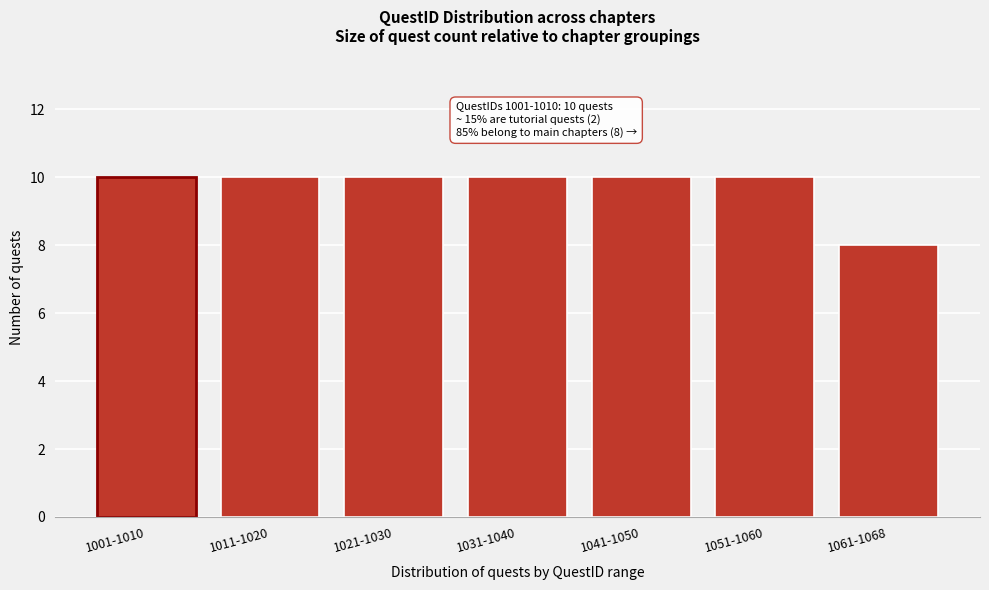

Reading left to right, transcribe all the data shown in this chart.

1001-1010=10	1011-1020=10	1021-1030=10	1031-1040=10	1041-1050=10	1051-1060=10	1061-1068=8